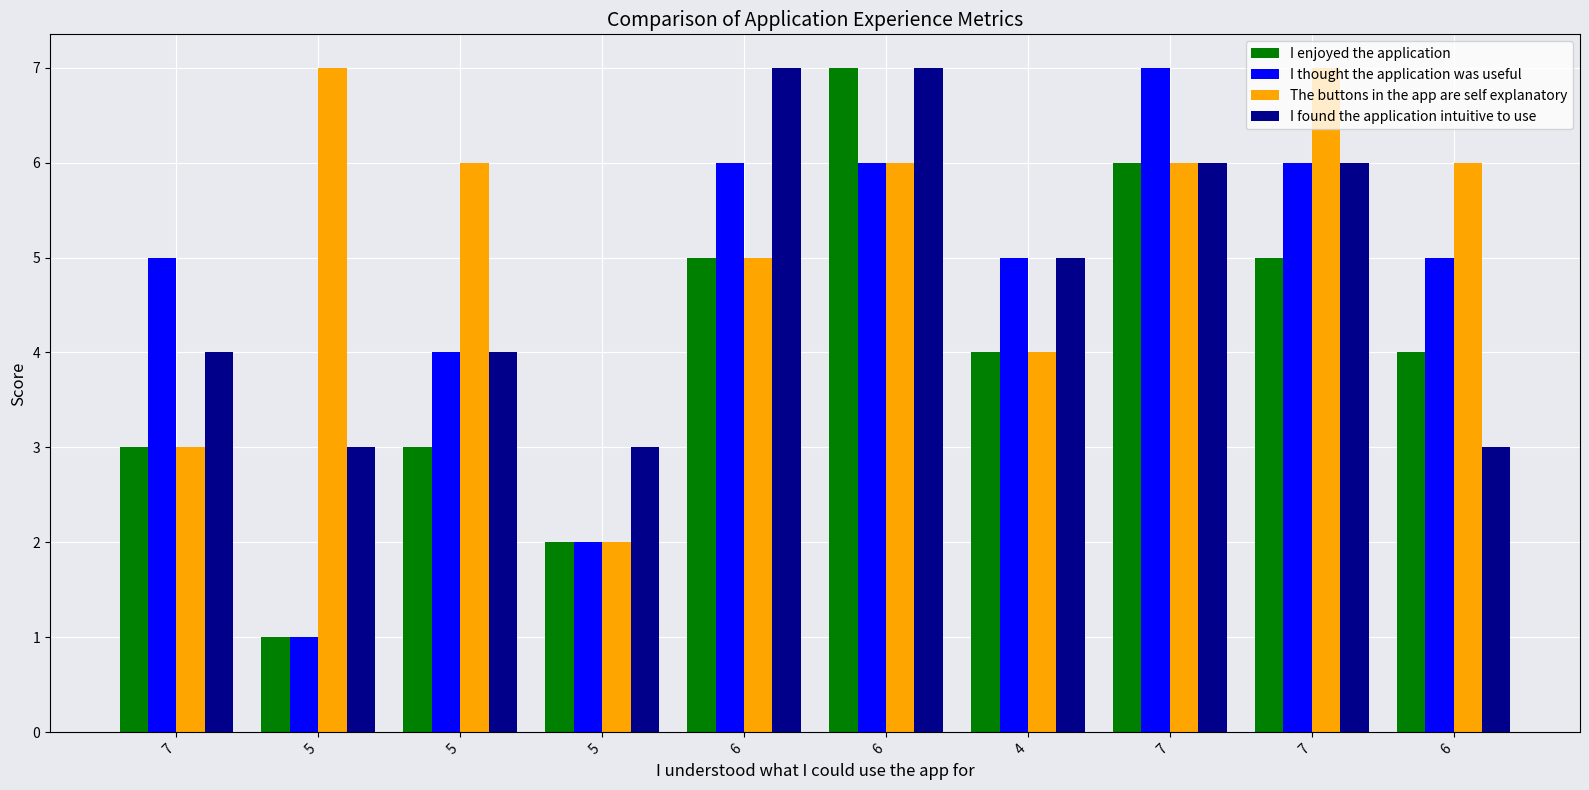

How many data points does each series have?

10